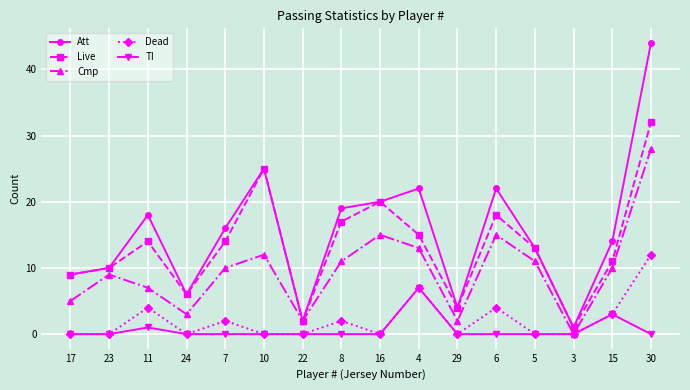

The Dead series shows 7 at 5. True or false?

False